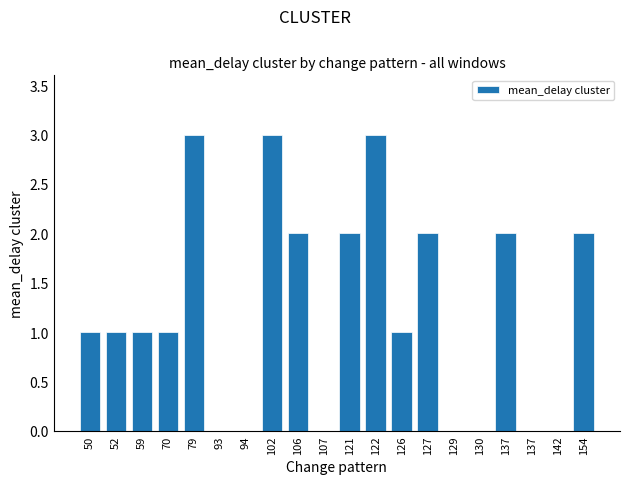

Count the number of data series in this chart.

1